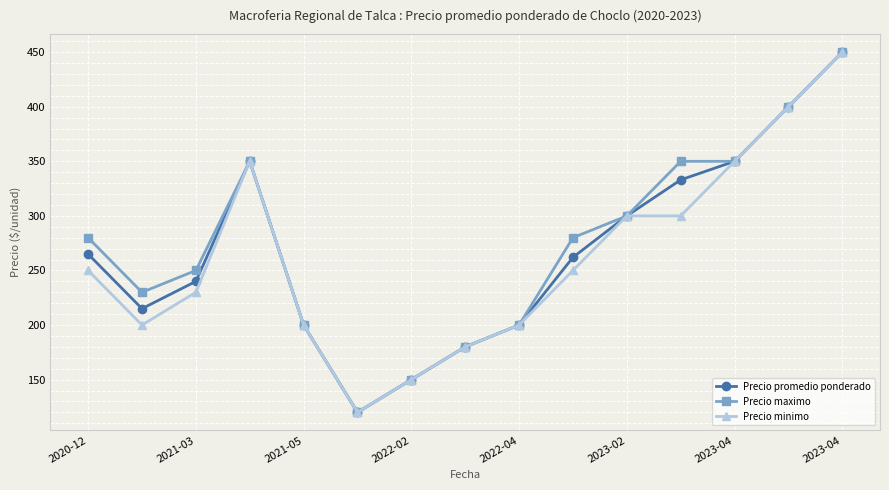

What is the value of the Precio minimo point at the 11th from the left?

300